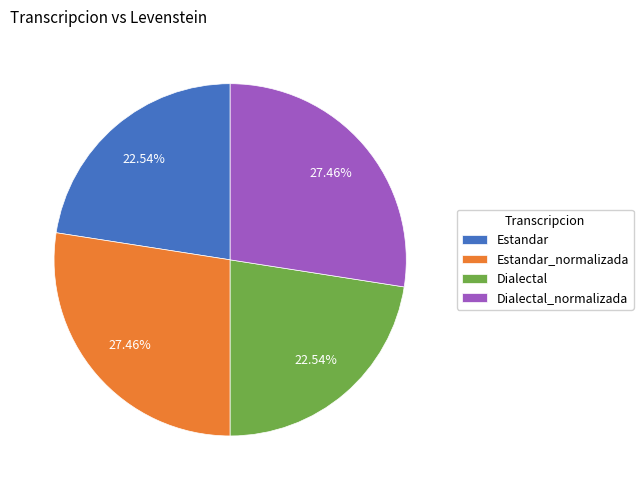

Between Dialectal and Dialectal_normalizada, which is larger?

Dialectal_normalizada